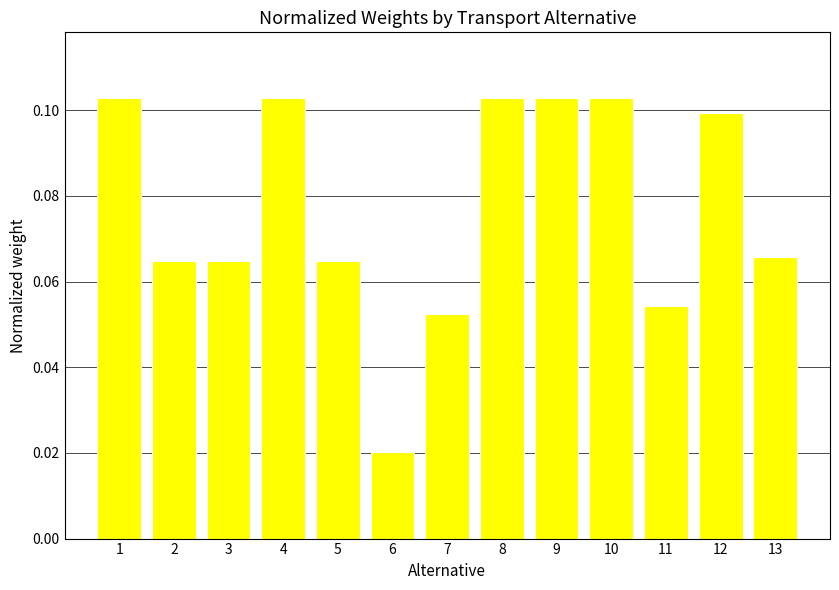

Count the values in the range 0 to 1.

13